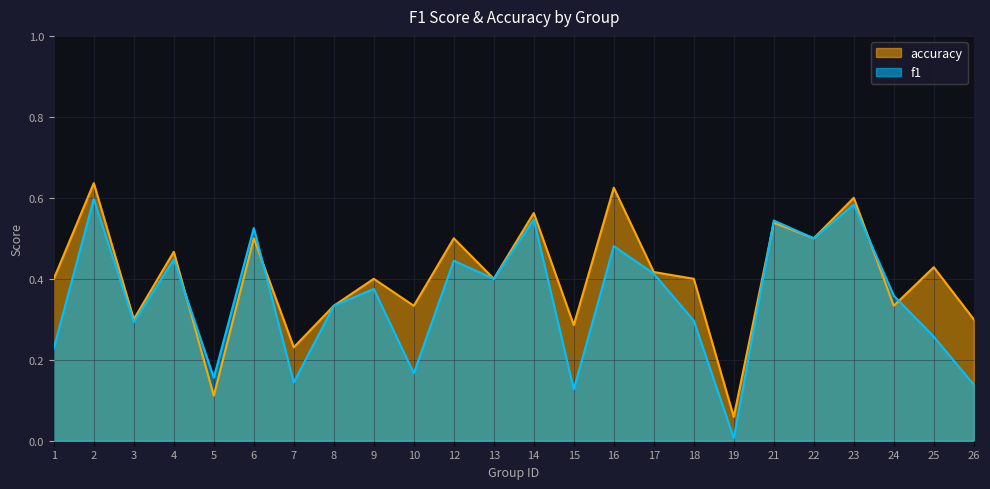

Read the f1 value at 26.

0.1